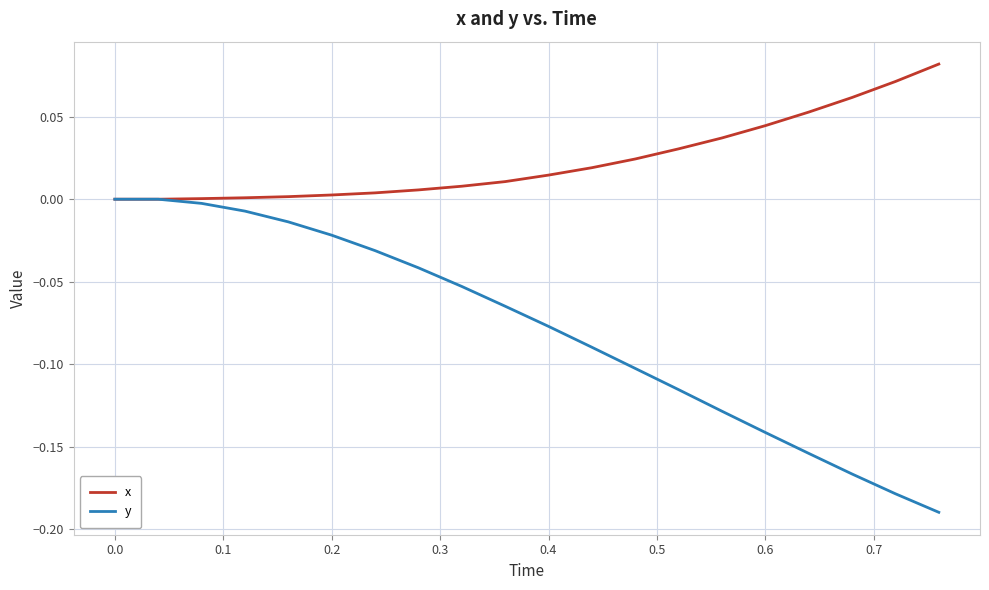

List the series in order of their peak value, lowest first.

y, x